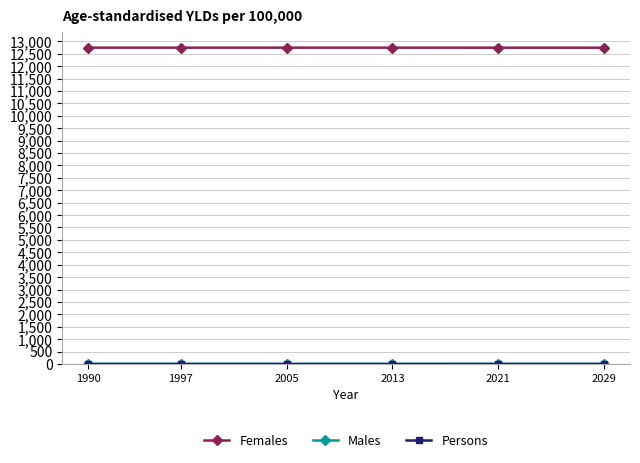

True or false: Females has more than 2 points higher than both neighbors.

False